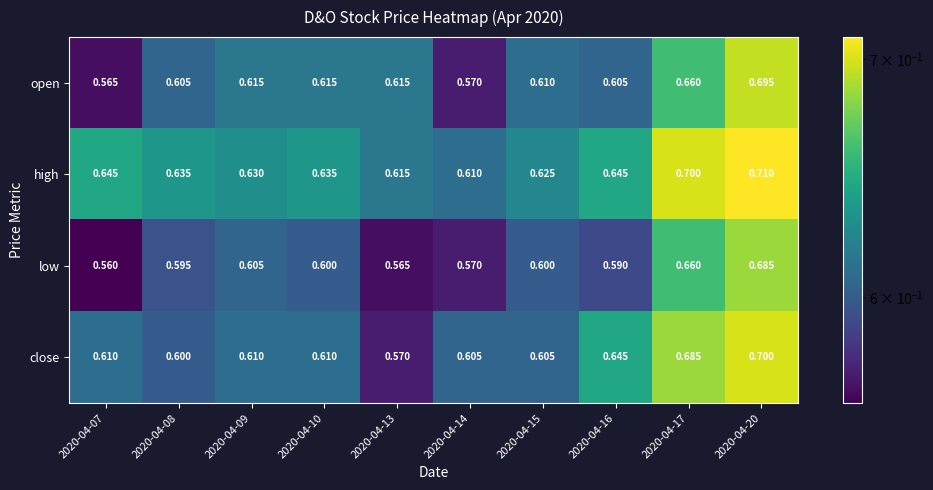

What is the greatest value displayed?

0.7